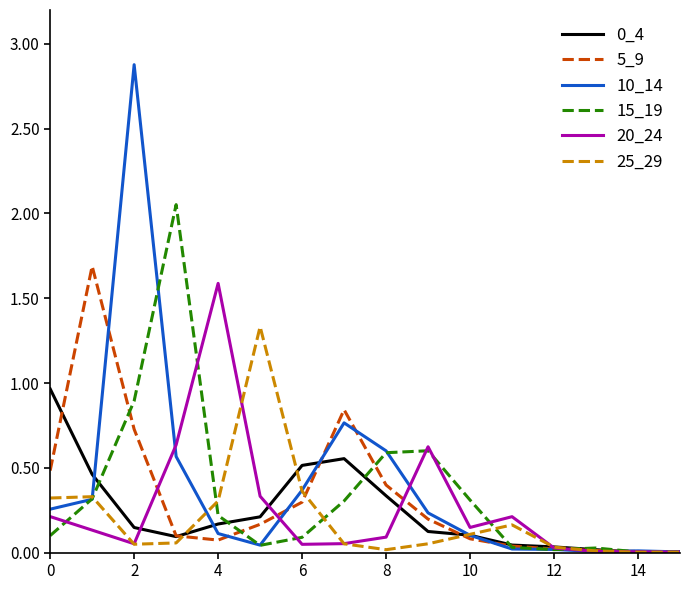

Which series has the widest spread of values?

10_14